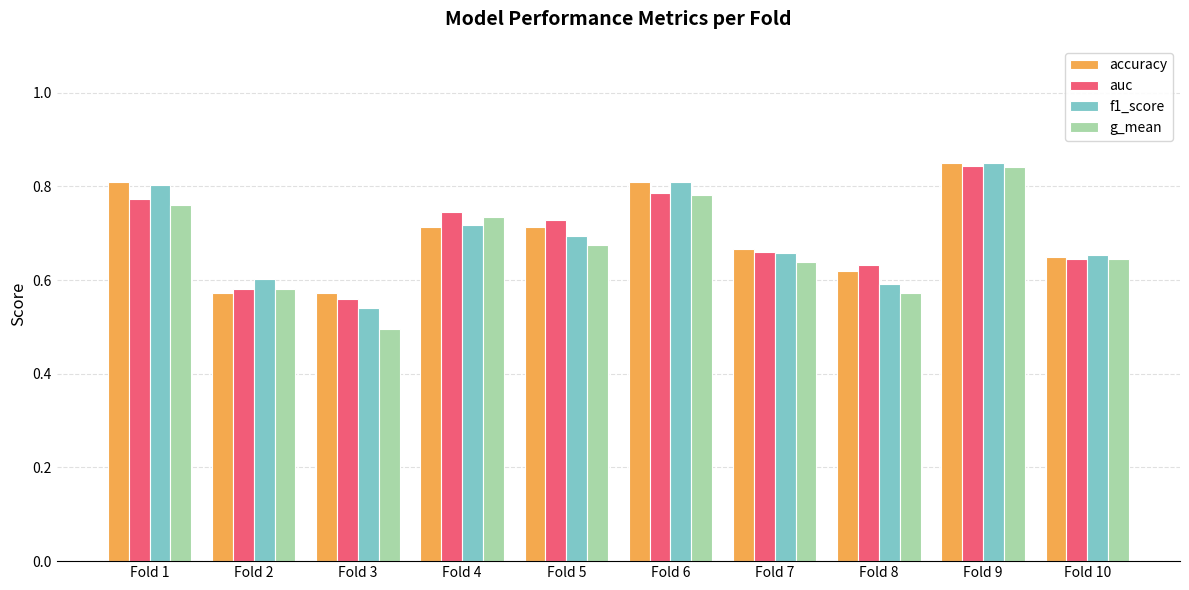

Rank the series at Fold 5 from highest to lowest value.

auc, accuracy, f1_score, g_mean